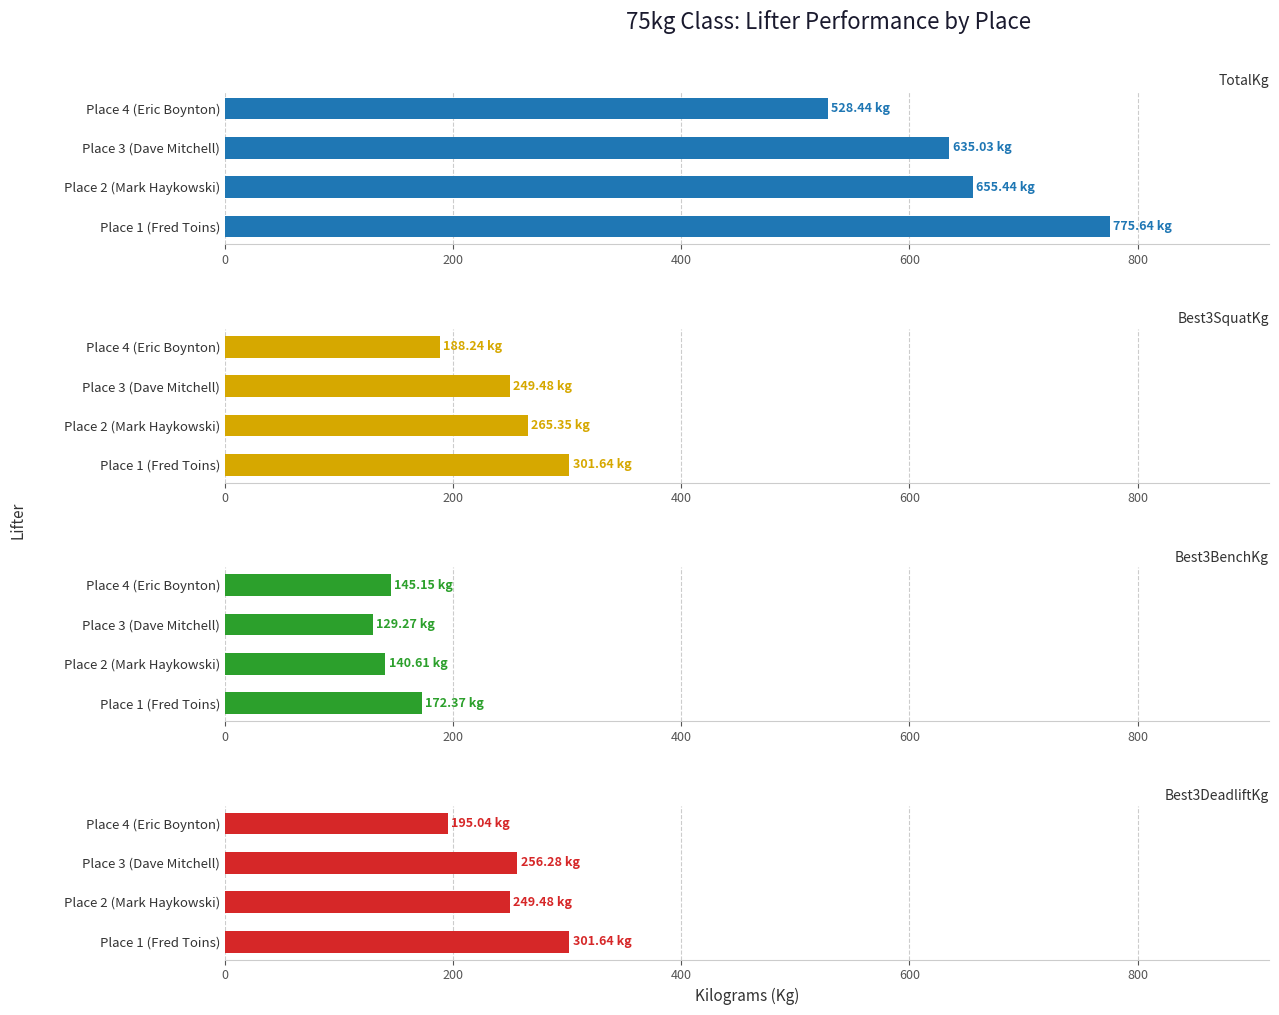

Reading left to right, what are all the values shown in this chart?

TotalKg: 775.6	655.4	635.0	528.4
Best3SquatKg: 301.6	265.4	249.5	188.2
Best3BenchKg: 172.4	140.6	129.3	145.2
Best3DeadliftKg: 301.6	249.5	256.3	195.0